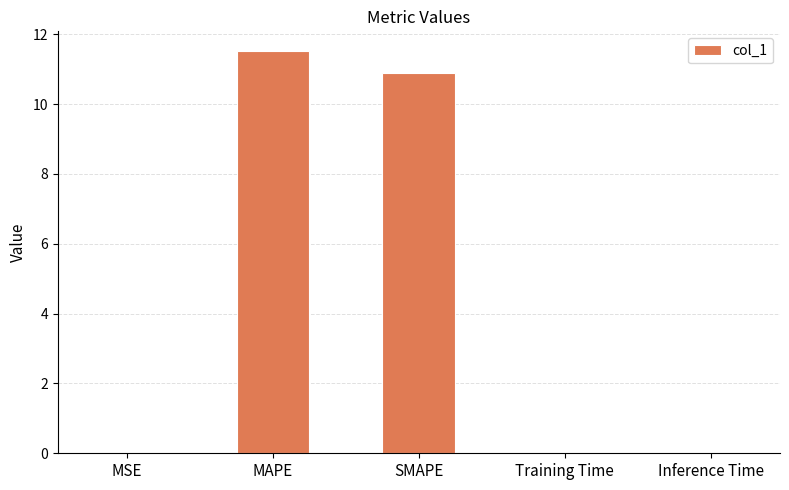

What is the approximate value at MAPE?

11.5